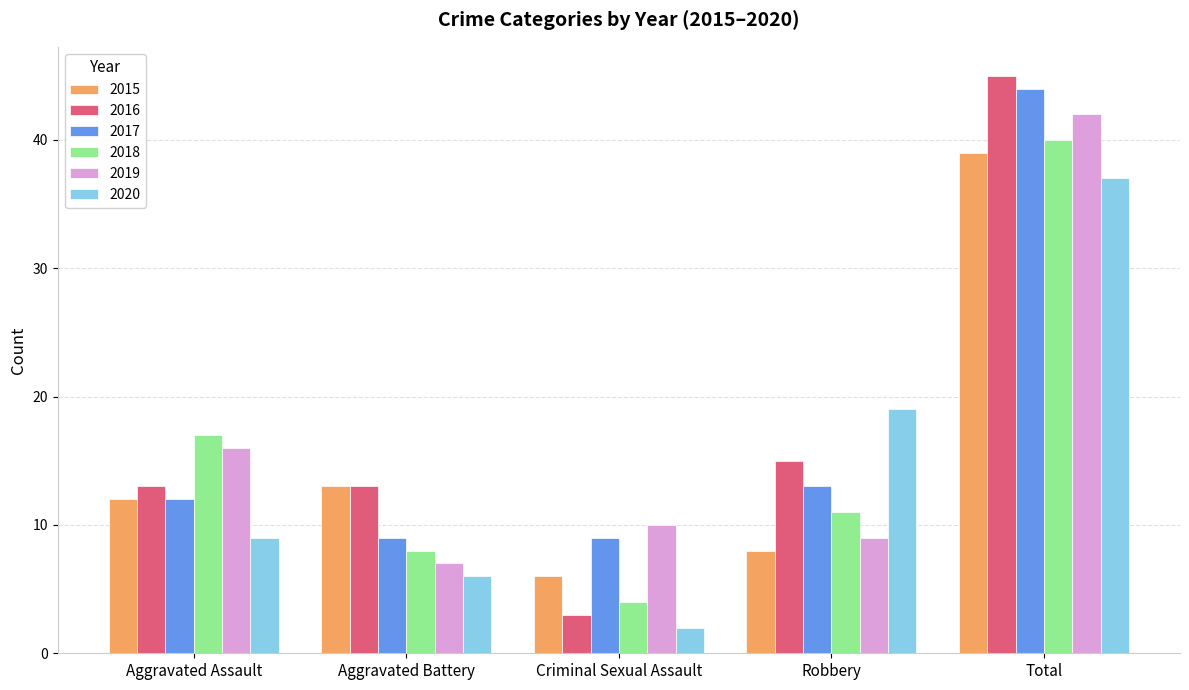

What value does the 2017 series have at Criminal Sexual Assault?

9